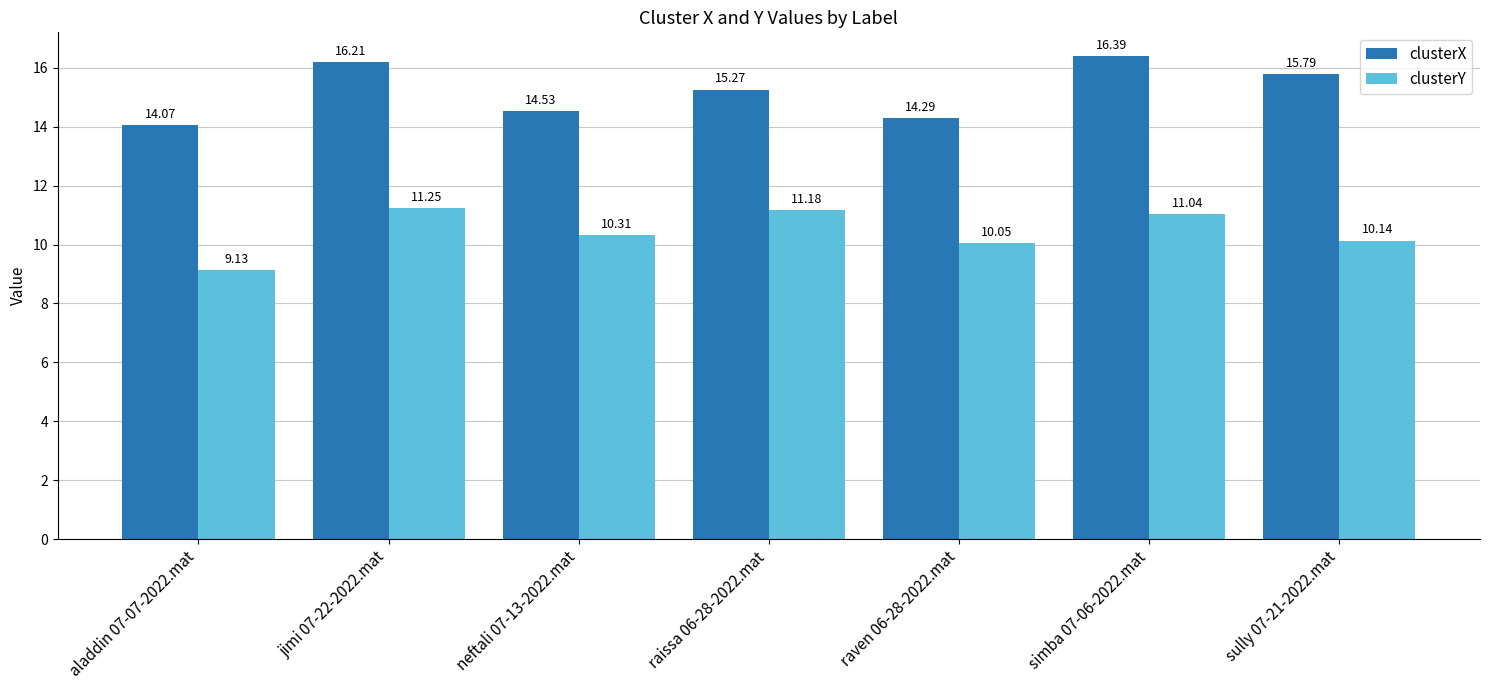

How many categories are shown in the chart?

7